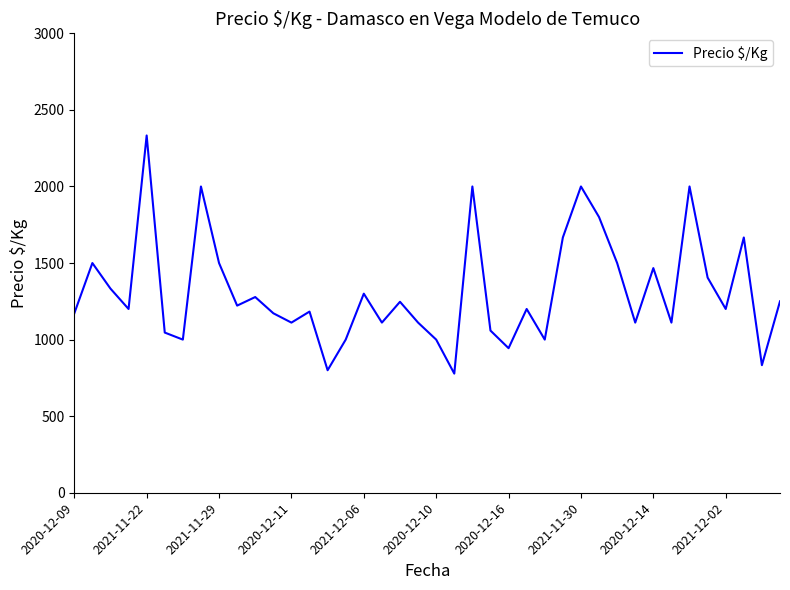

What is the smallest value displayed?

778